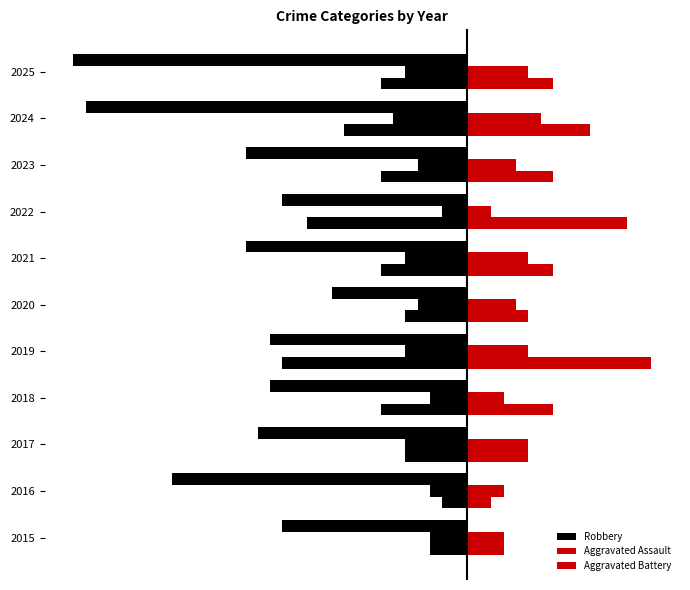

Reading left to right, transcribe all the data shown in this chart.

Robbery: -15	-24	-17	-16	-16	-11	-18	-15	-18	-31	-32
Aggravated Assault: 3	3	5	3	5	4	5	2	4	6	5
Aggravated Battery: 3	2	5	7	15	5	7	13	7	10	7